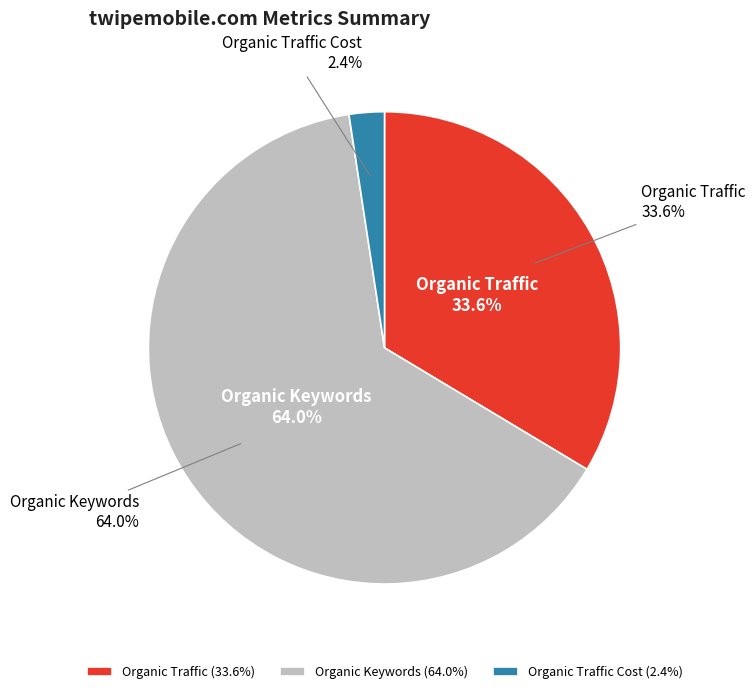

To the nearest percent, what percentage of the pie is Organic Keywords?

64%